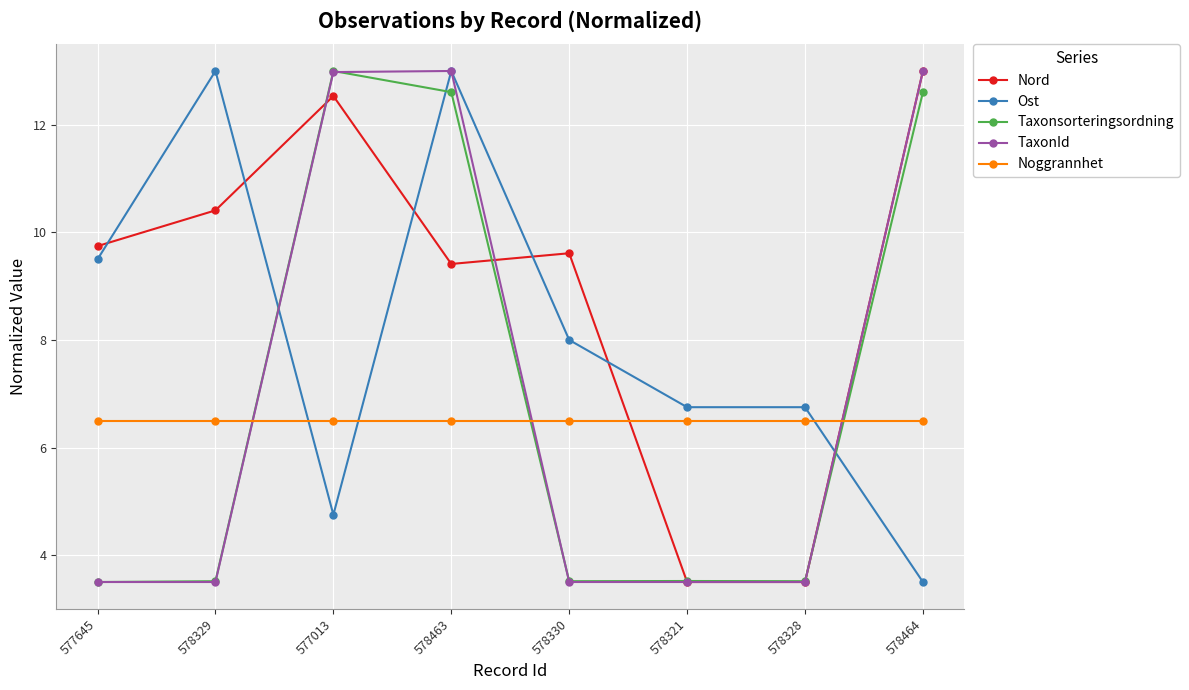

What is the minimum value for Ost?

3.5